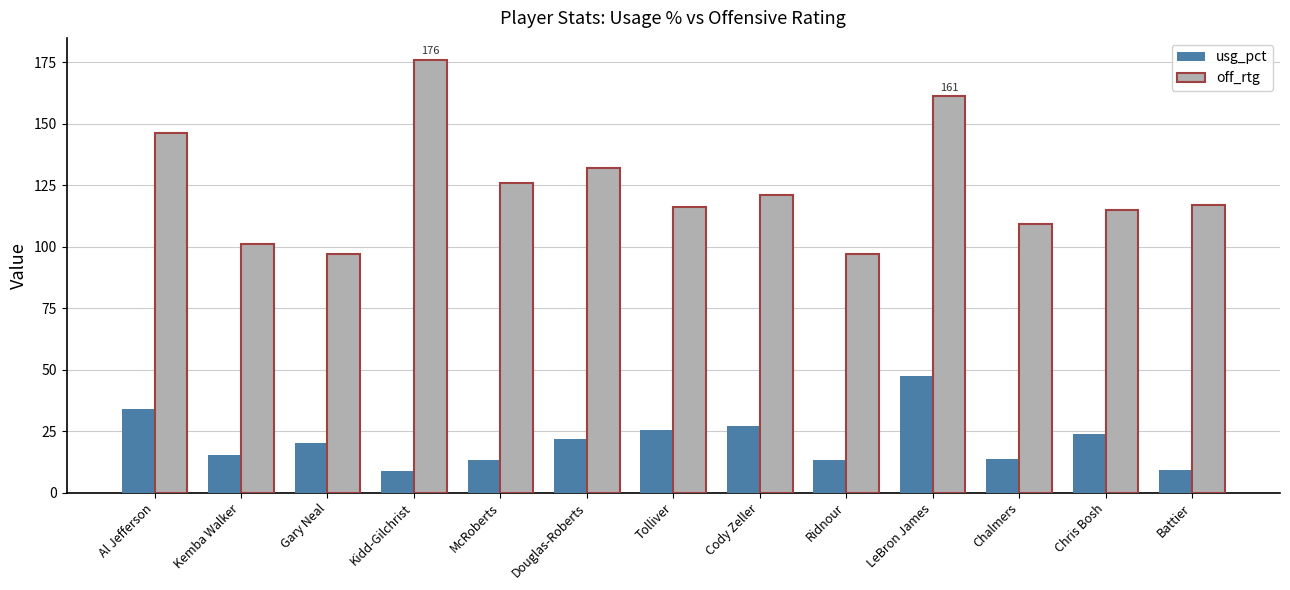

Where is off_rtg nearest to the value 136?

Douglas-Roberts